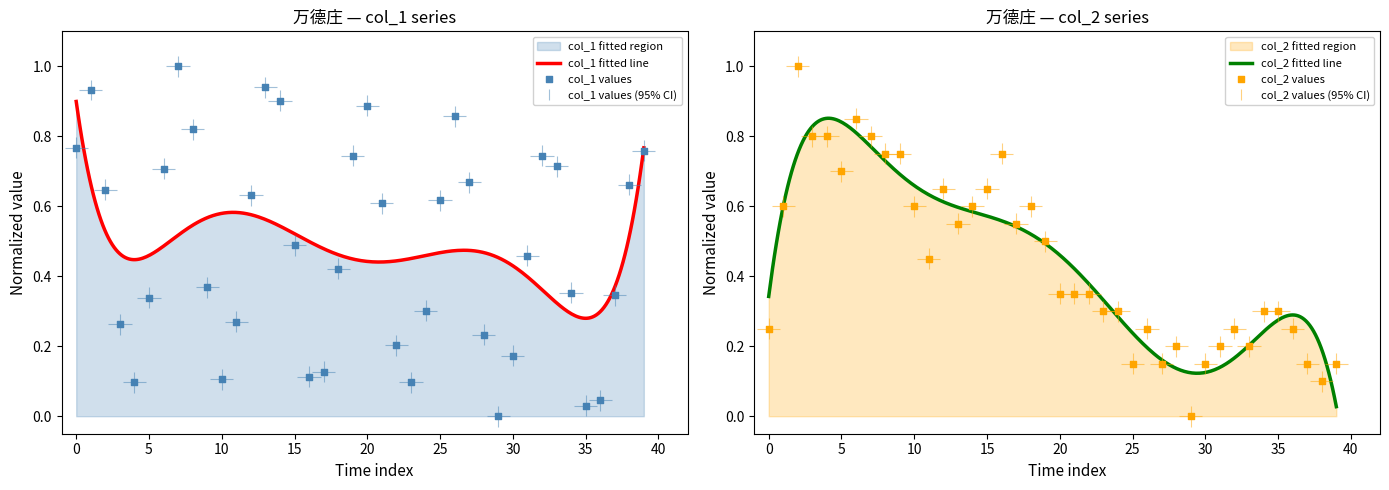

Which series has the largest total across all categories?

col_1